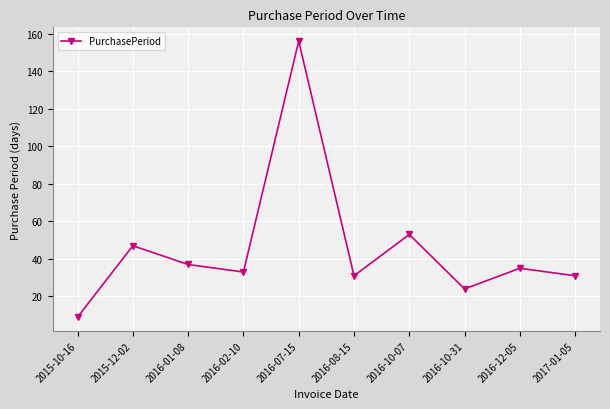

Which category has the highest value across all series?

2016-07-15